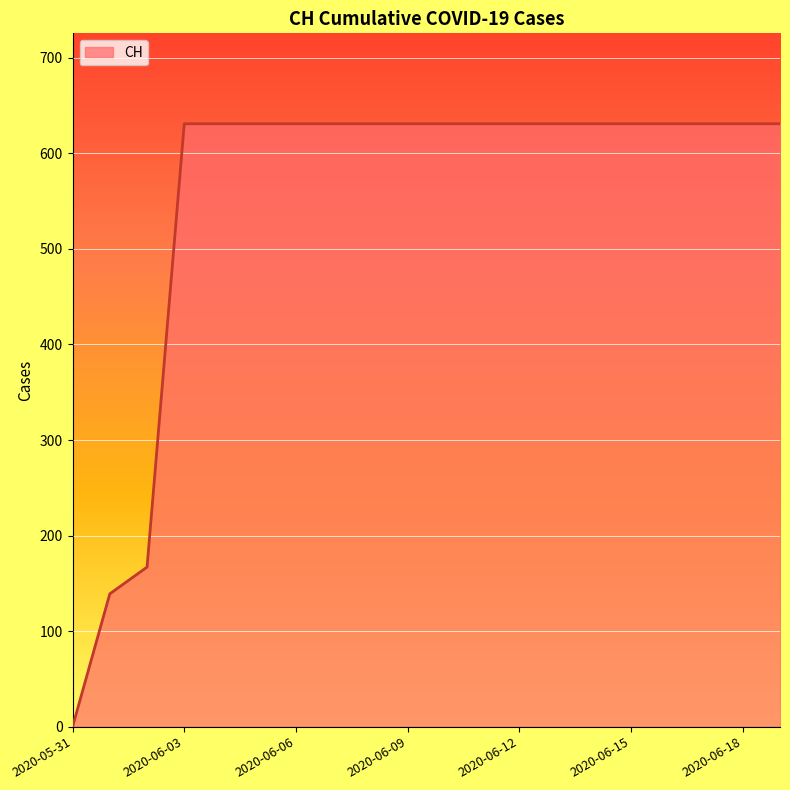

What is the maximum value shown in the chart?

631